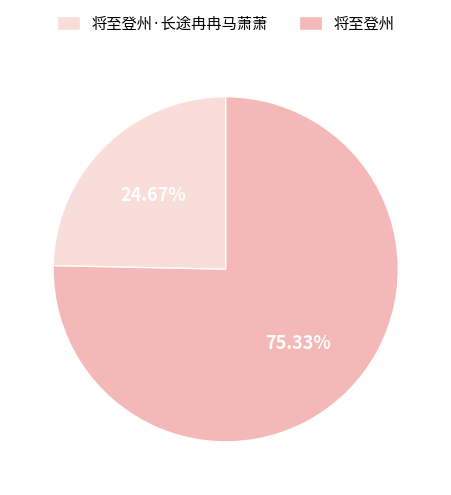

Is there any slice that represents more than half of the pie?

Yes